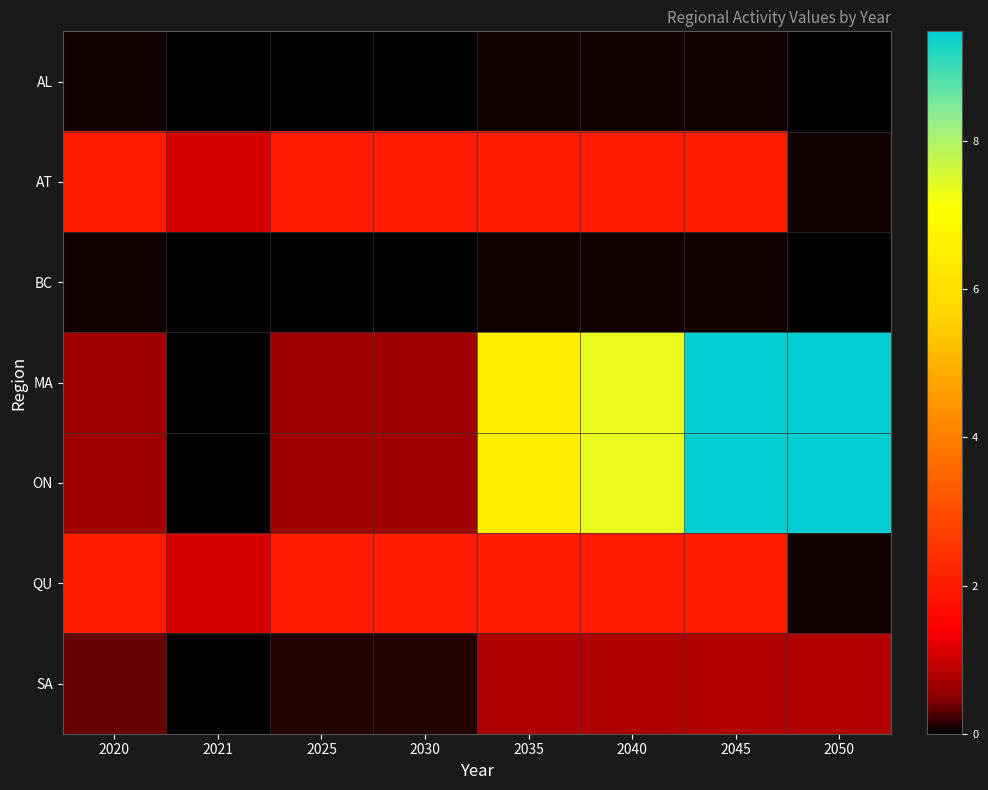

Which label corresponds to the smallest value in the chart?

2021